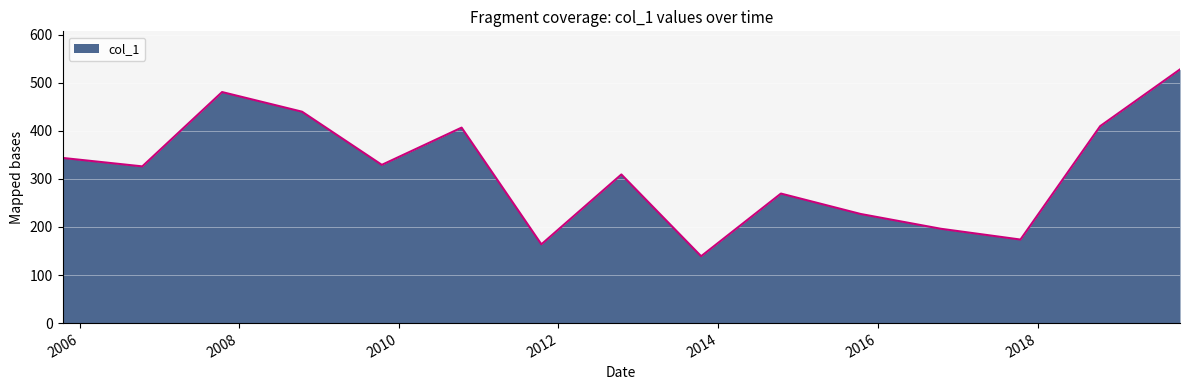

What is the maximum value shown in the chart?

527.5